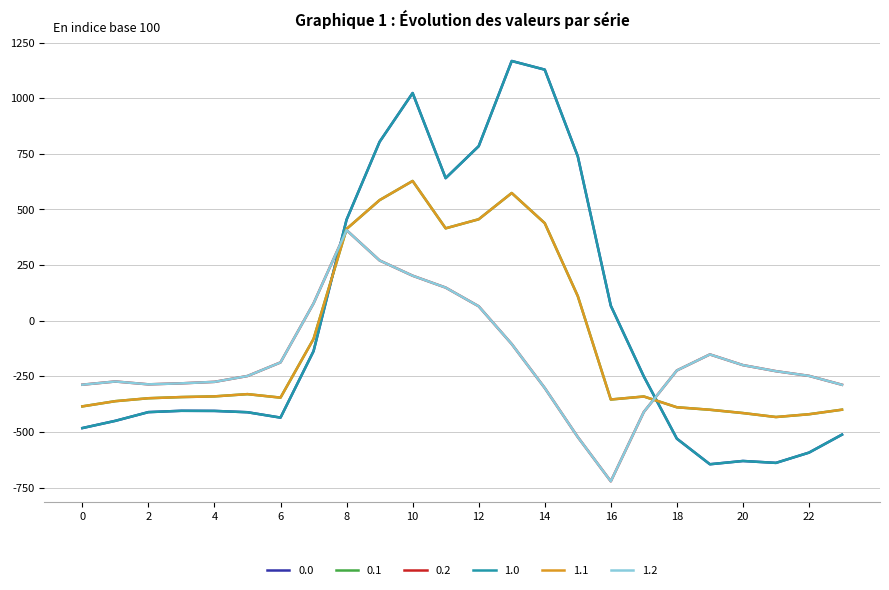

Is this an area chart (filled region under the line)?

No